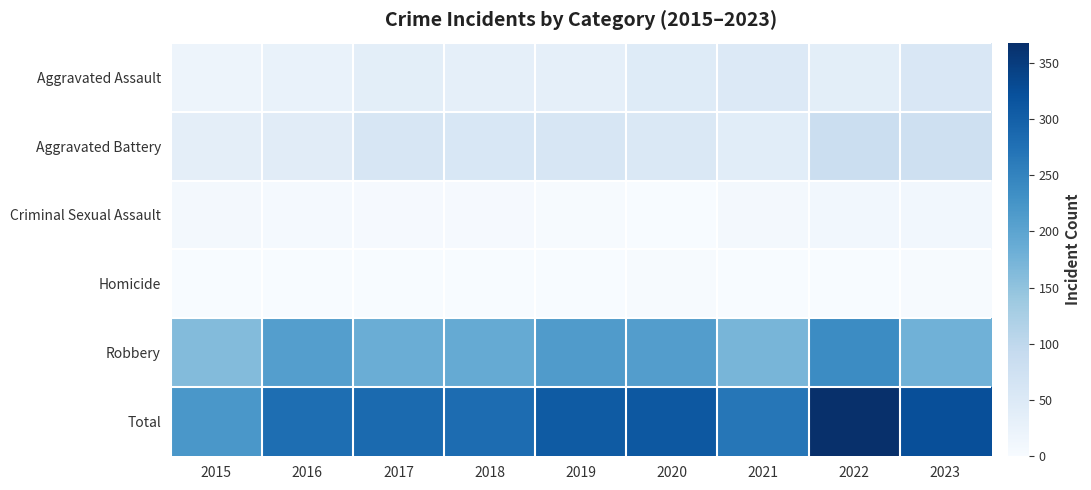

At 2020, list the series in order from smallest to largest.

Criminal Sexual Assault, Homicide, Aggravated Assault, Aggravated Battery, Robbery, Total